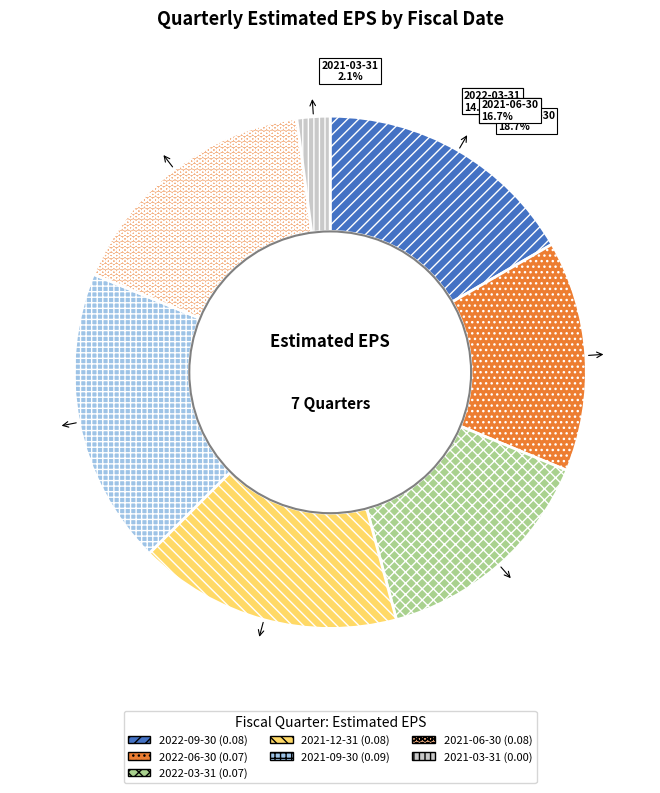

To the nearest percent, what is the combined percentage of 2021-09-30 and 2021-06-30?

36%